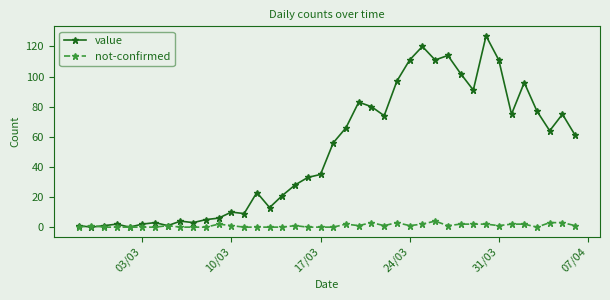

Which series has the widest spread of values?

value